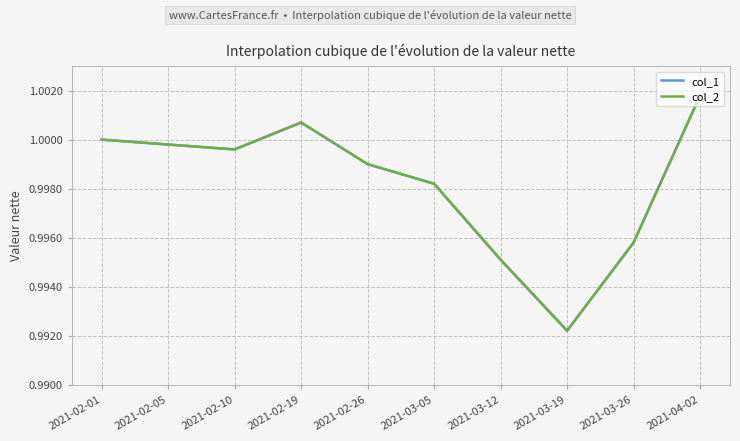

Does the chart have visible grid lines?

Yes